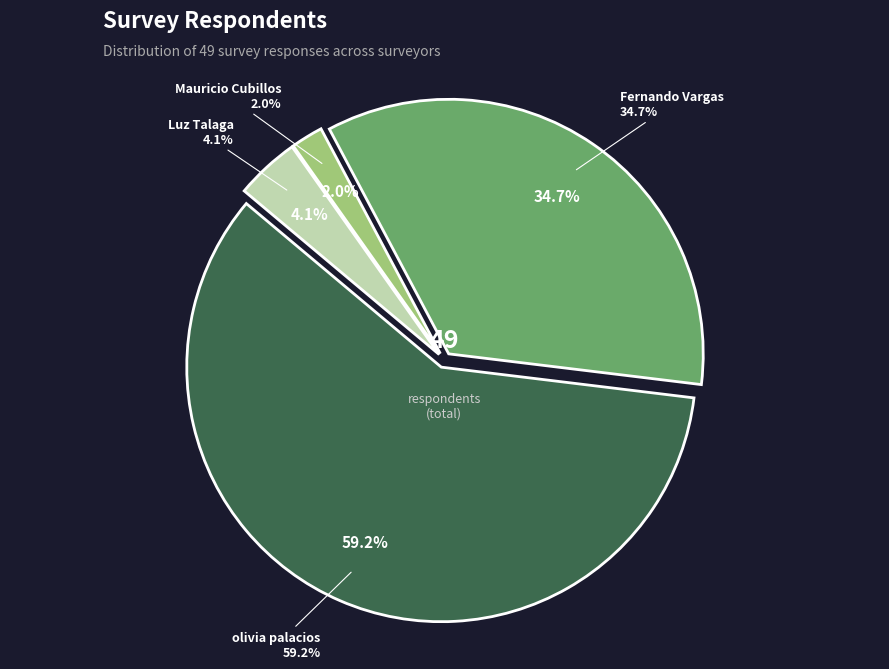

True or false: Fernando Vargas accounts for 27% of the total.

False